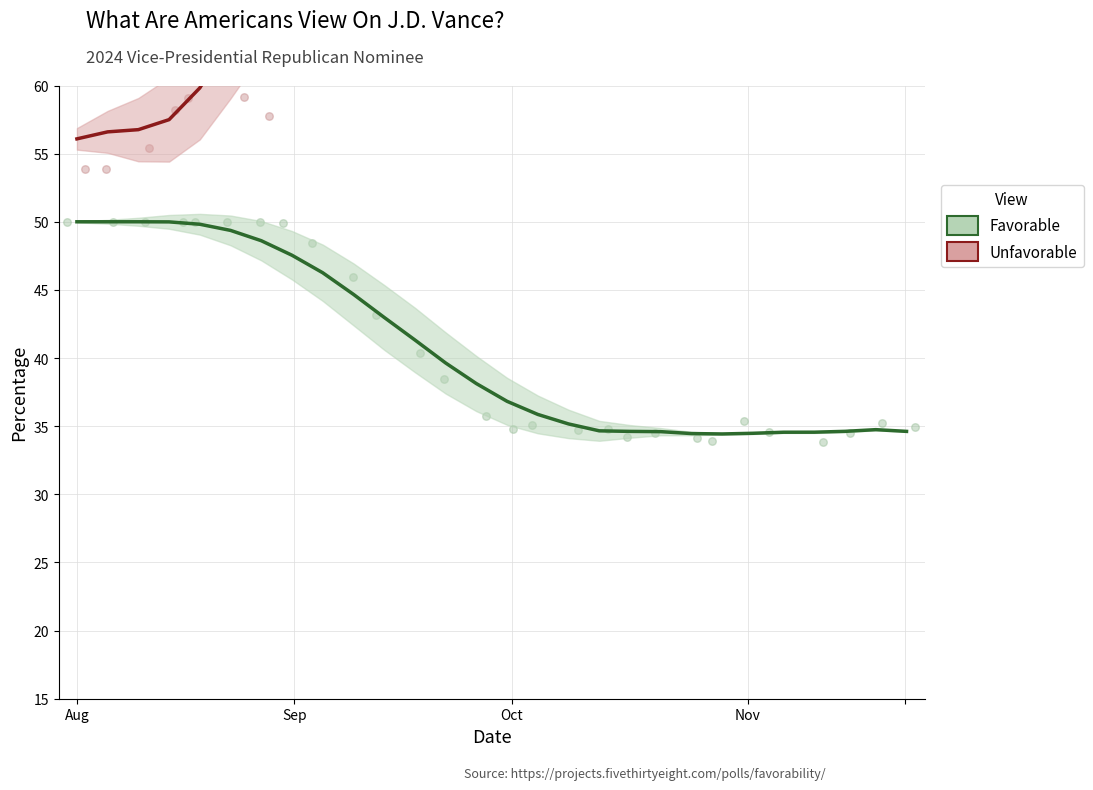

Which series contains the highest Y value?

Unfavorable